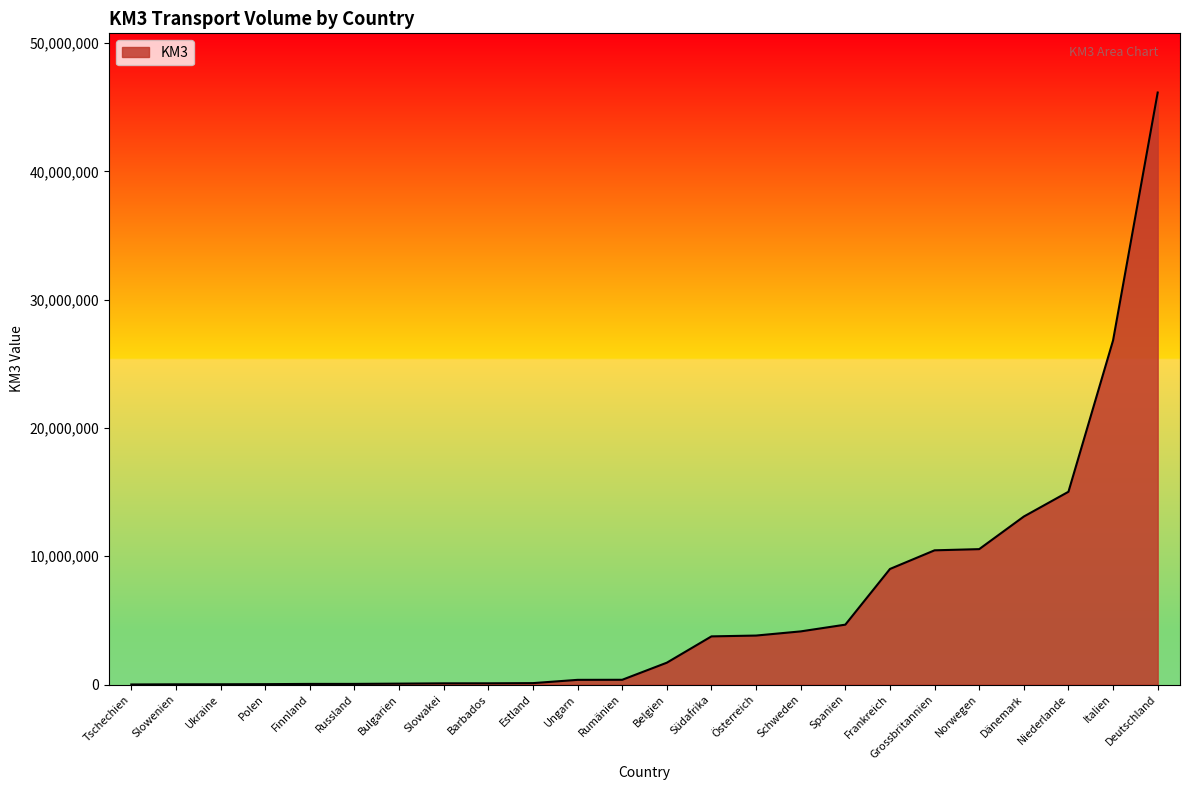

What position from the left is Niederlande?

22